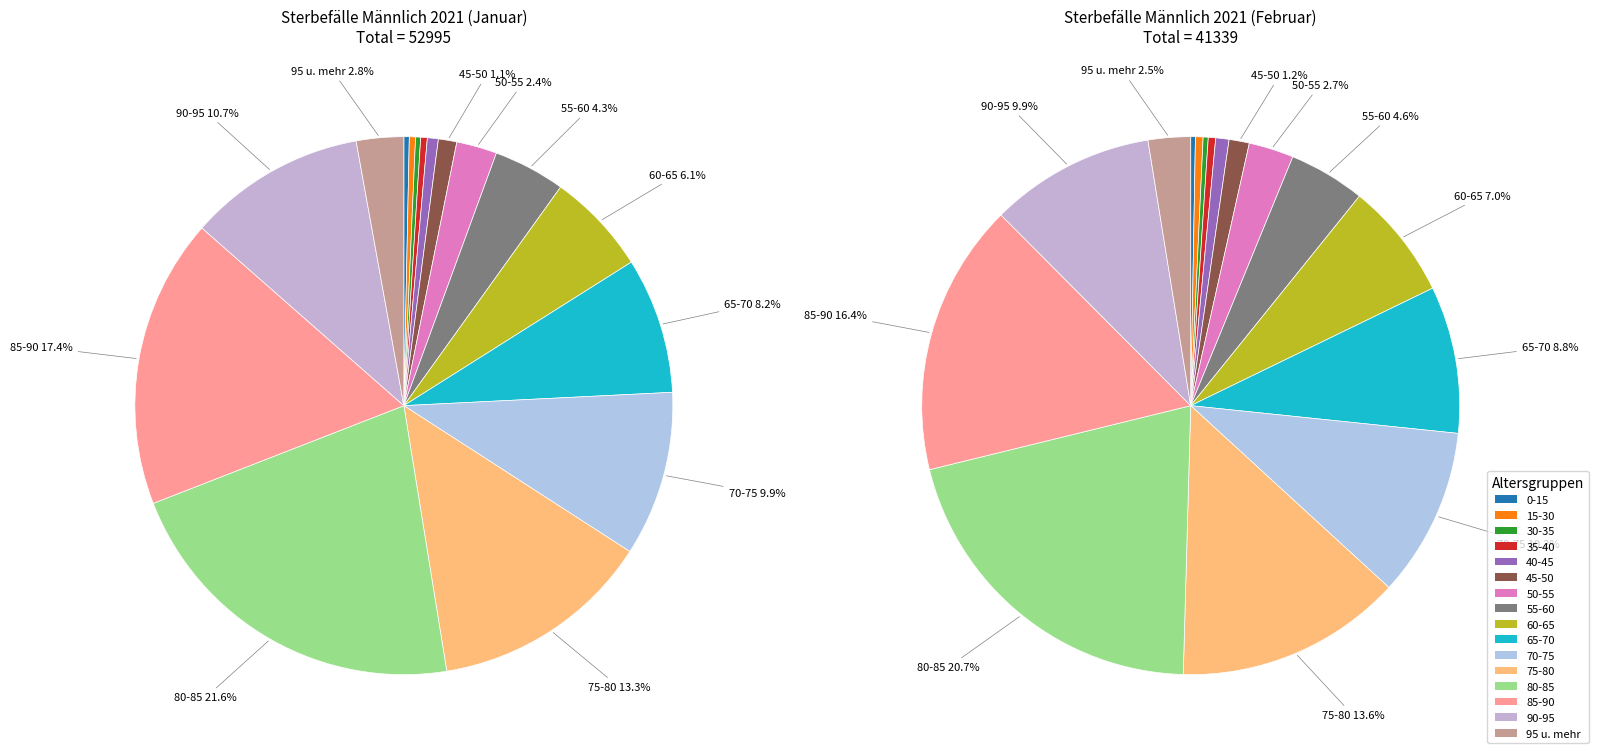

Is the sum of 14 and 15 greater than half?

No